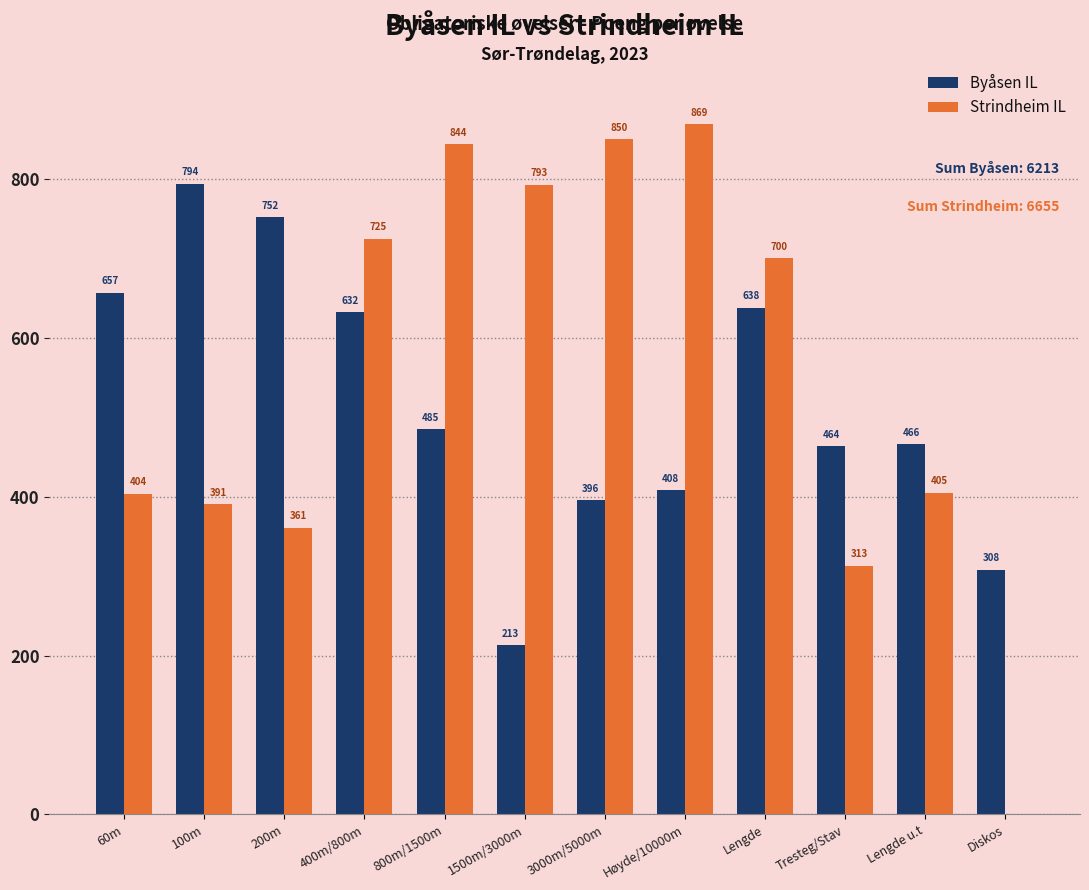

How many values in Strindheim IL are above zero?

11